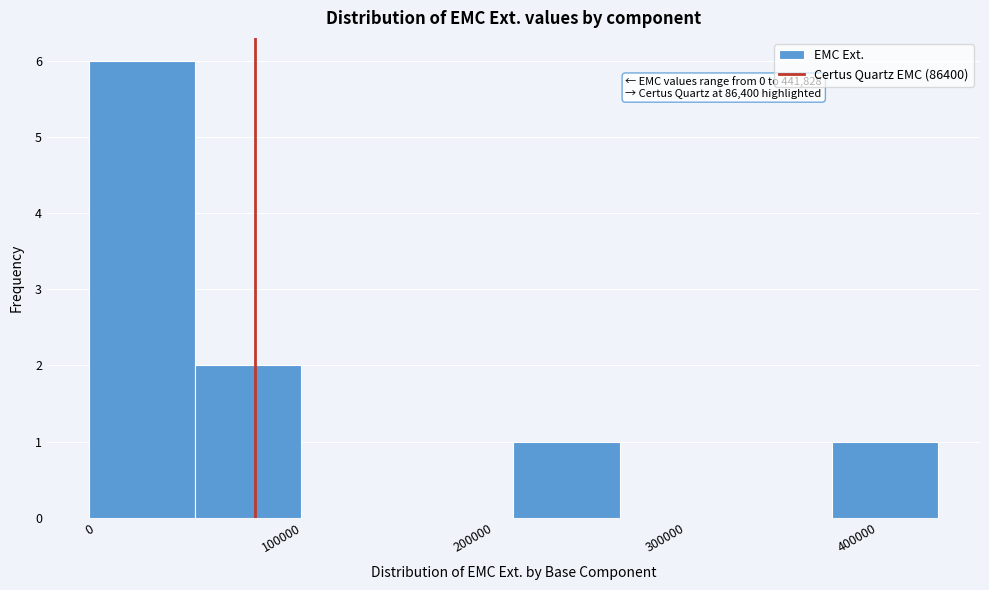

Which range on the x-axis has the tallest bar?

0 to 60000